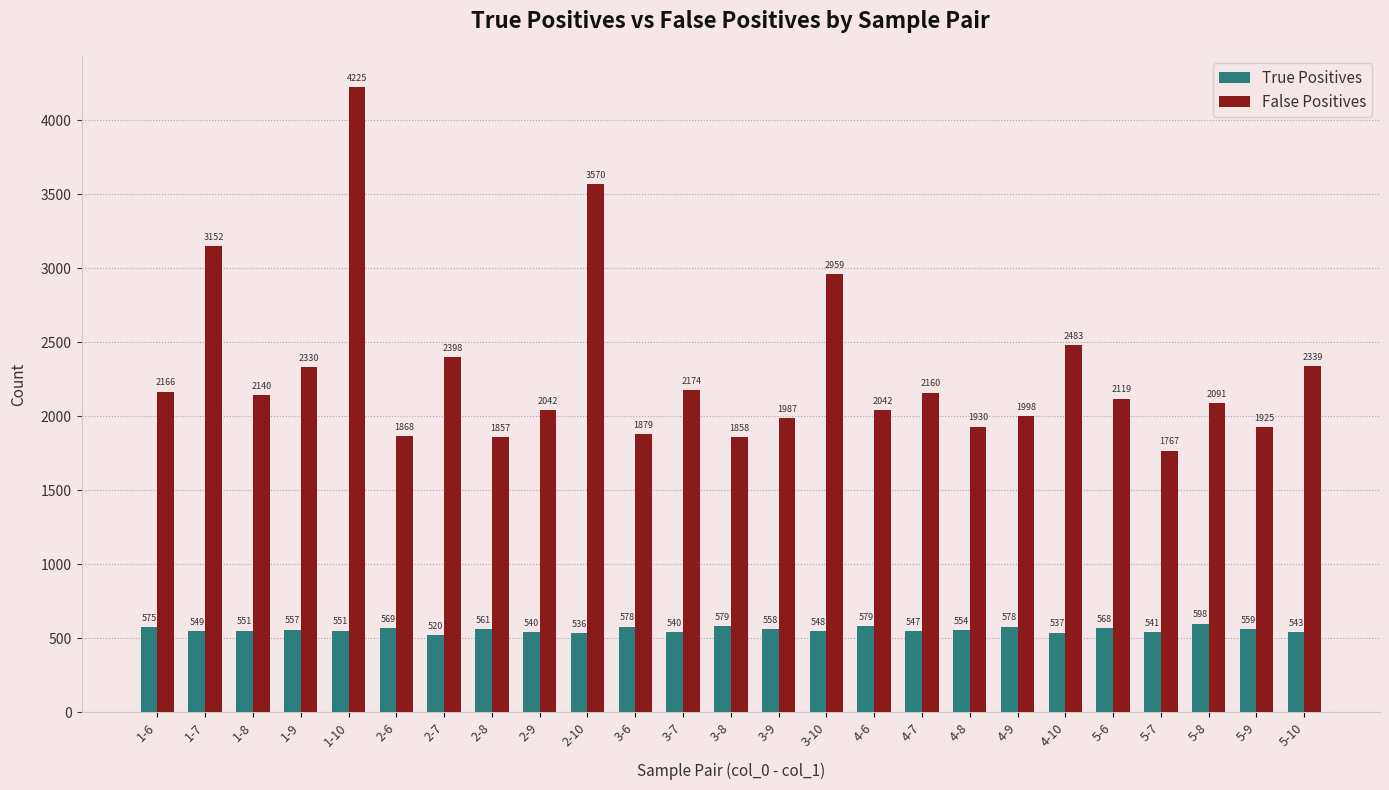

What is the value of the True Positives bar at the 9th from the left?

540